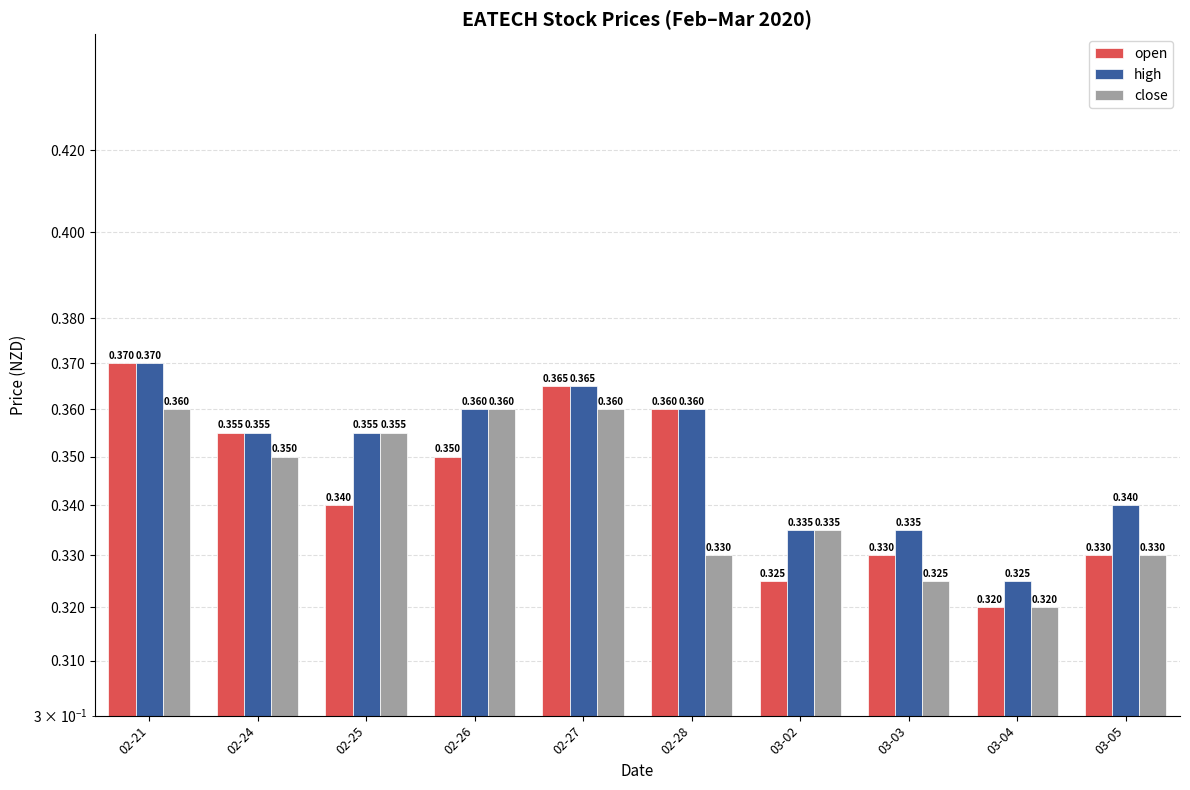

Reading left to right, what are all the values shown in this chart?

open: 02-21=0.4	02-24=0.4	02-25=0.3	02-26=0.3	02-27=0.4	02-28=0.4	03-02=0.3	03-03=0.3	03-04=0.3	03-05=0.3
high: 02-21=0.4	02-24=0.4	02-25=0.4	02-26=0.4	02-27=0.4	02-28=0.4	03-02=0.3	03-03=0.3	03-04=0.3	03-05=0.3
close: 02-21=0.4	02-24=0.3	02-25=0.4	02-26=0.4	02-27=0.4	02-28=0.3	03-02=0.3	03-03=0.3	03-04=0.3	03-05=0.3